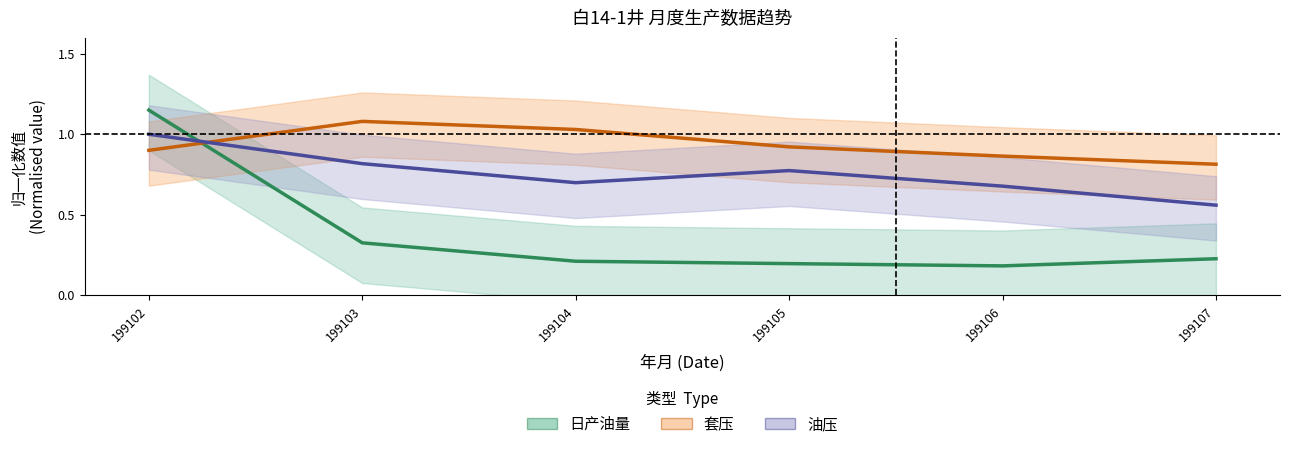

What is the minimum value for 日产油量?

0.2